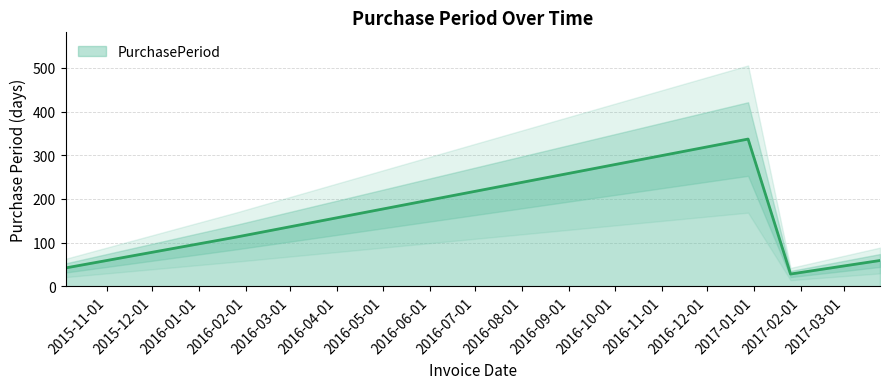

What is the label of the 1st point from the left?

2015-11-01